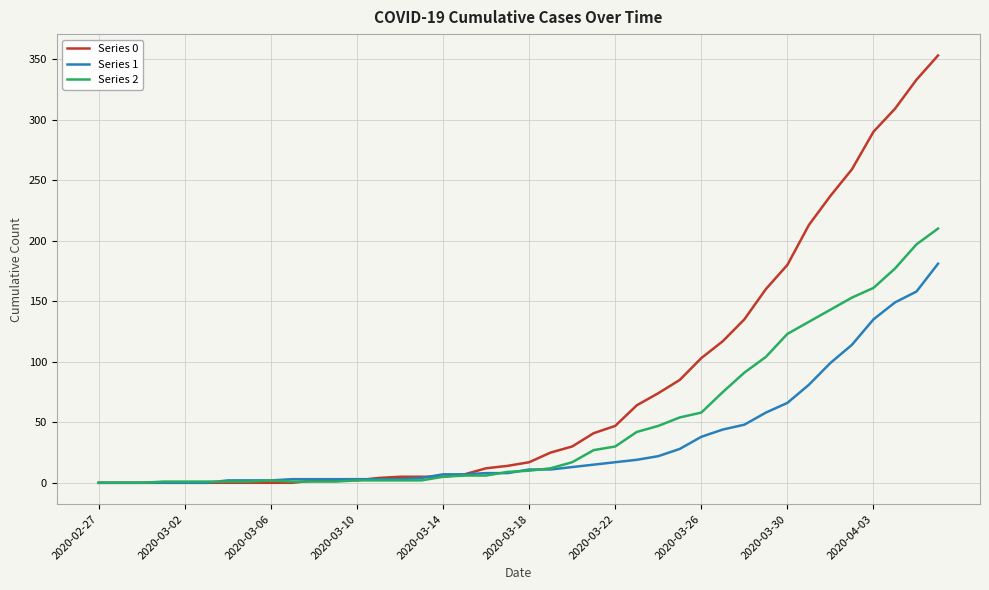

Which series has the largest total across all categories?

Series 0